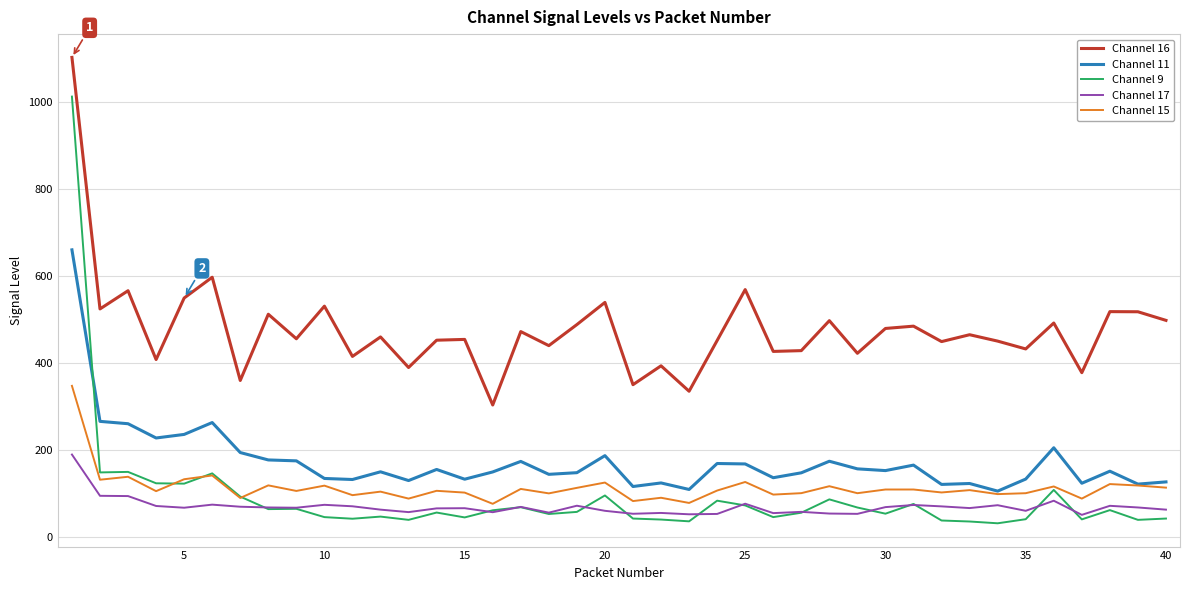

True or false: Channel 17 and Channel 15 intersect in this chart.

False